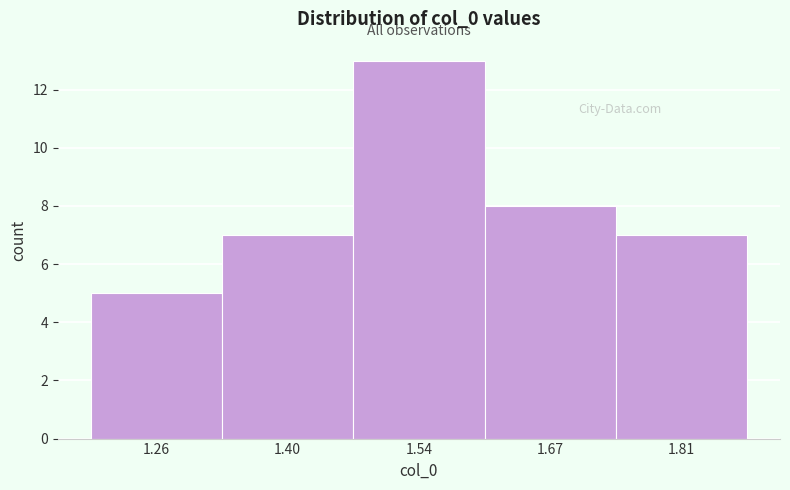

Over which range of the x-axis is the bar tallest?

1.46 to 1.60